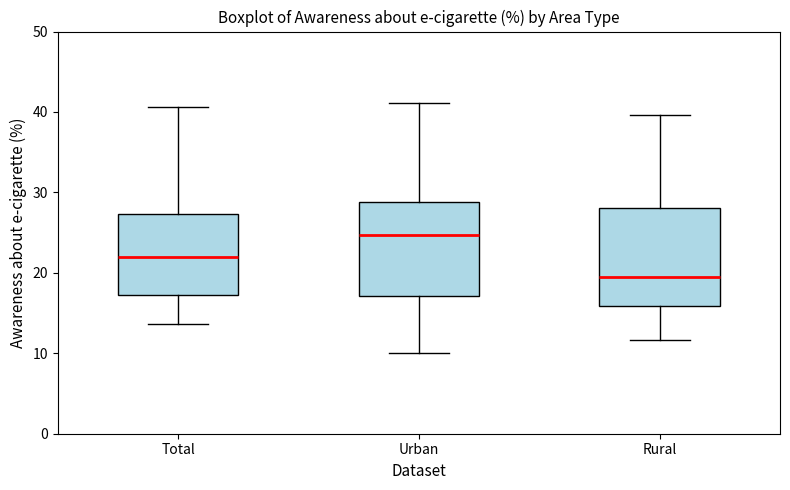

Which box has the lowest median line?

Rural